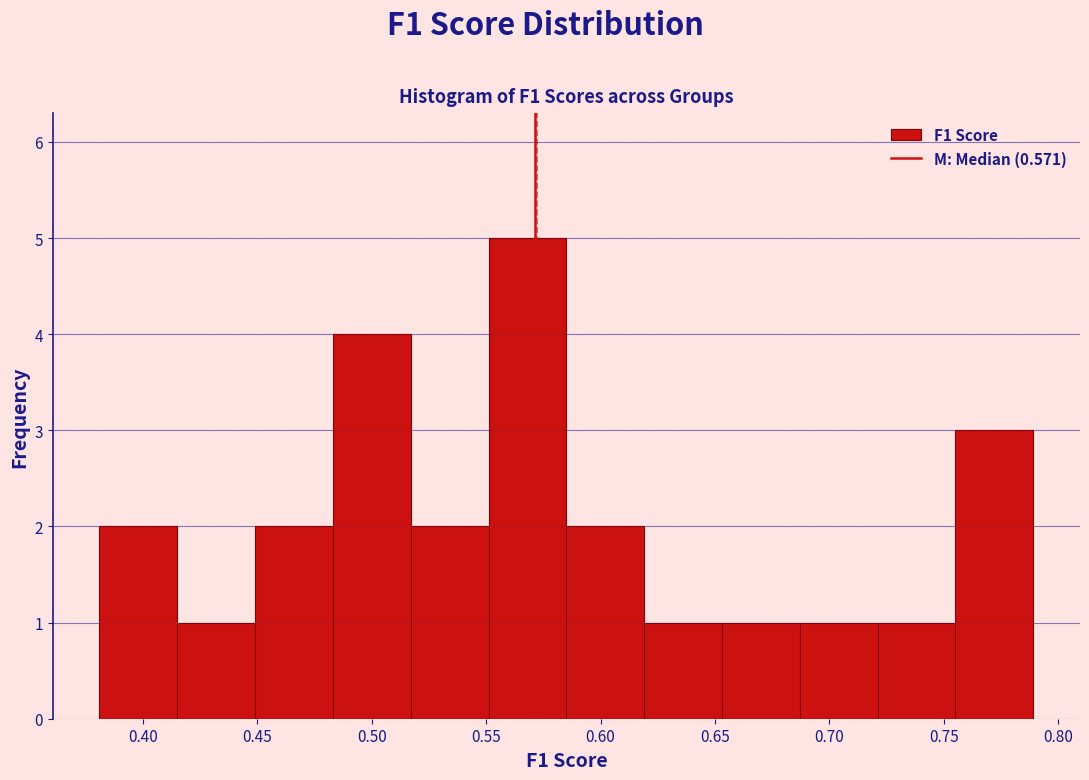

What is the height of the bar covering 0.380 to 0.415 on the x-axis? Neither the bar edges nor the heights are printed on the chart, so give them approximately, as read against the axes.

2